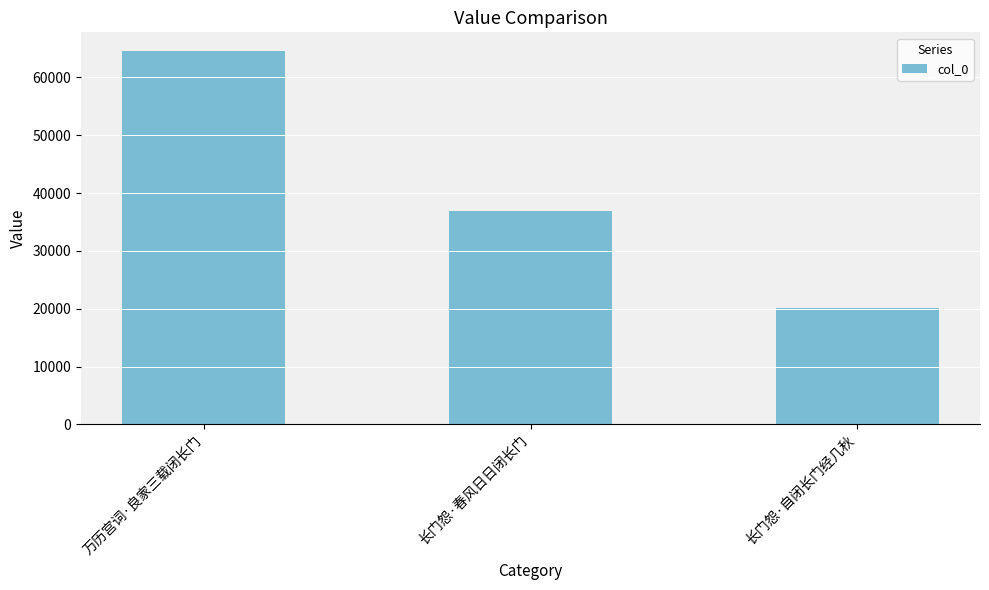

What is the greatest value displayed?

64576